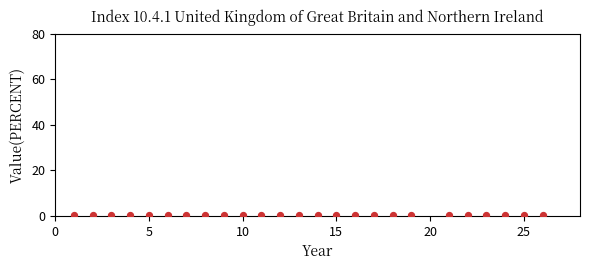

What is the range of X values (max minus min)?

25.0